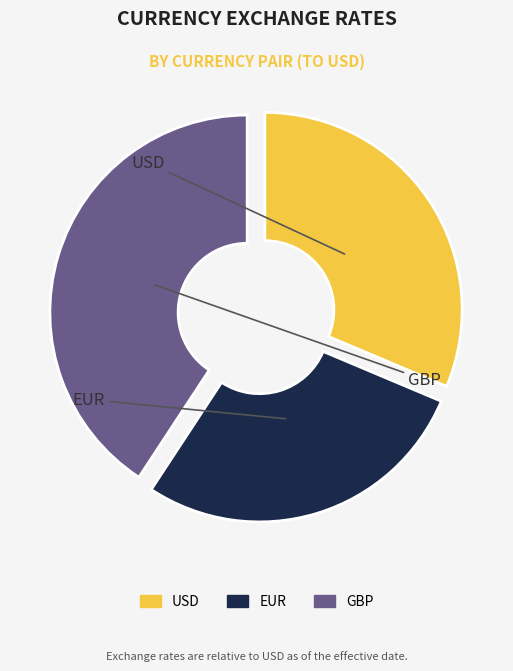

How much of the chart is everything except GBP?

59.2%